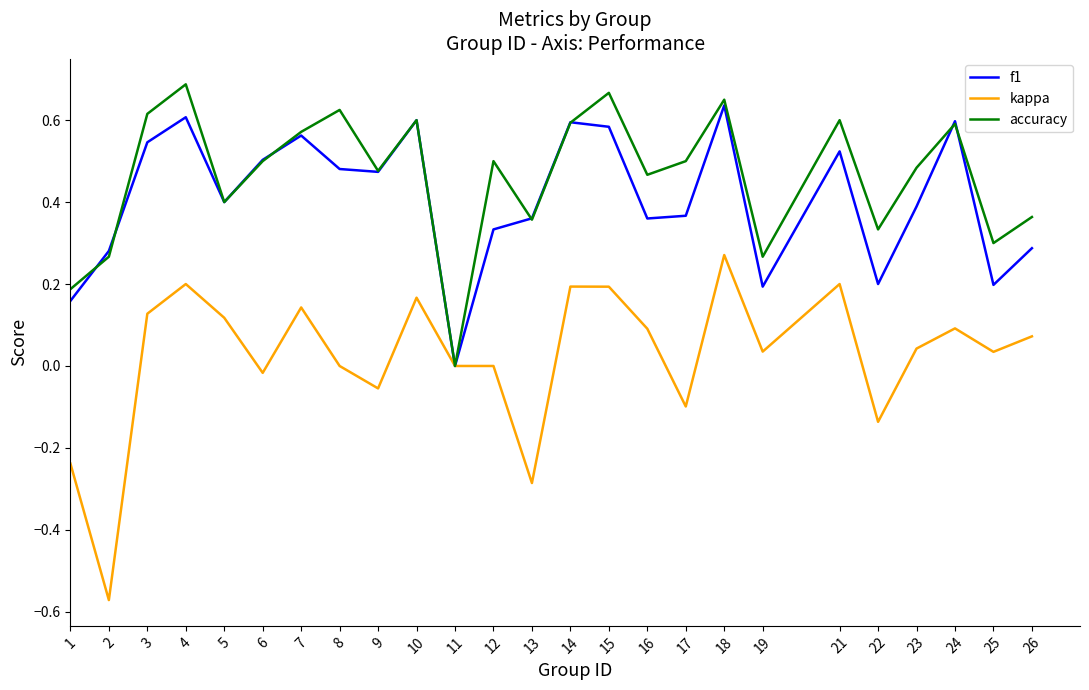

Which series has the largest total across all categories?

accuracy